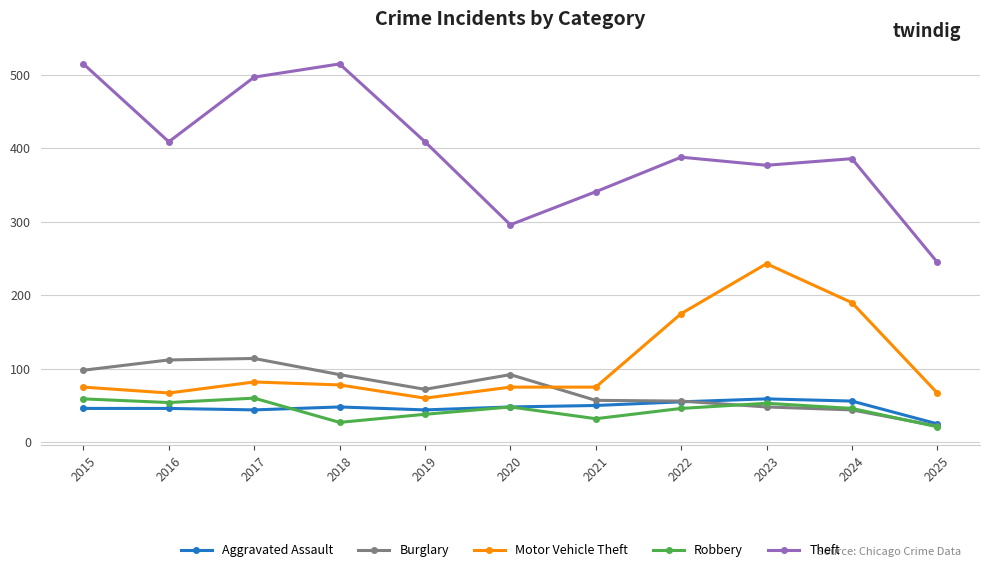

What is the difference between the Theft values at 2016 and 2018?

106